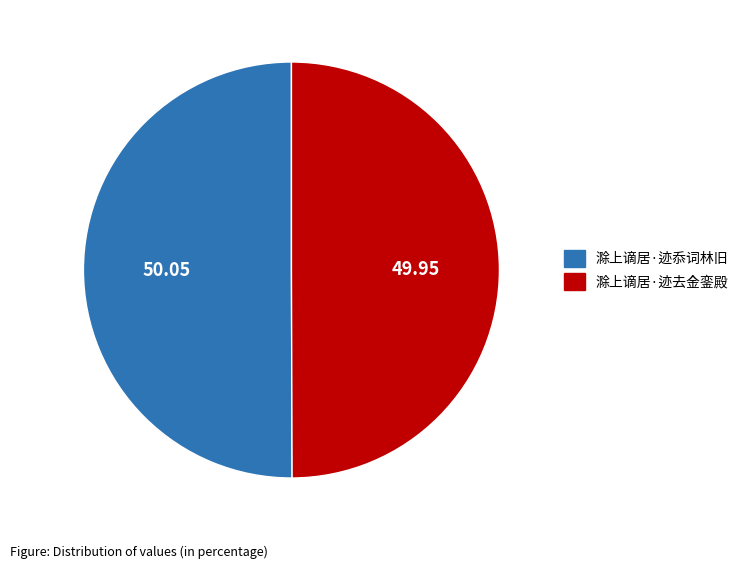

Is the sum of 滁上谪居·迹忝词林旧 and 滁上谪居·迹去金銮殿 greater than half?

Yes